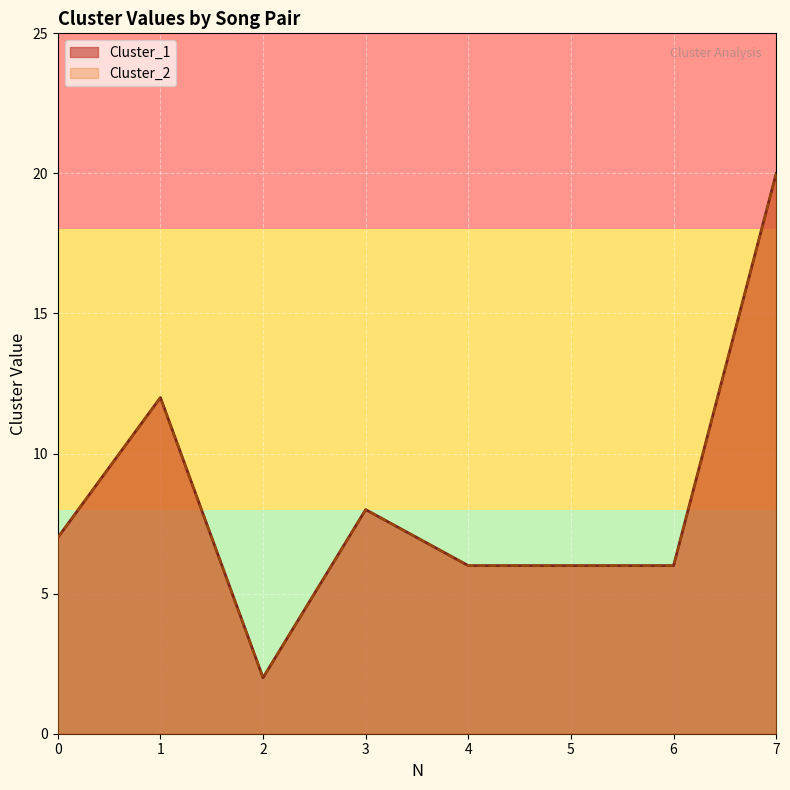

True or false: Cluster_1 has a value of 6 at 4.

True